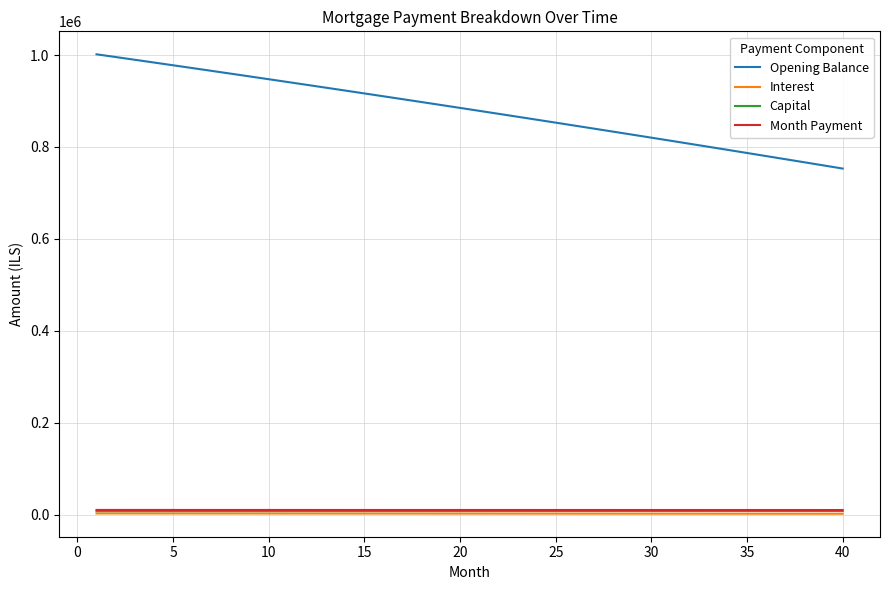

Which series has the largest total across all categories?

Opening Balance